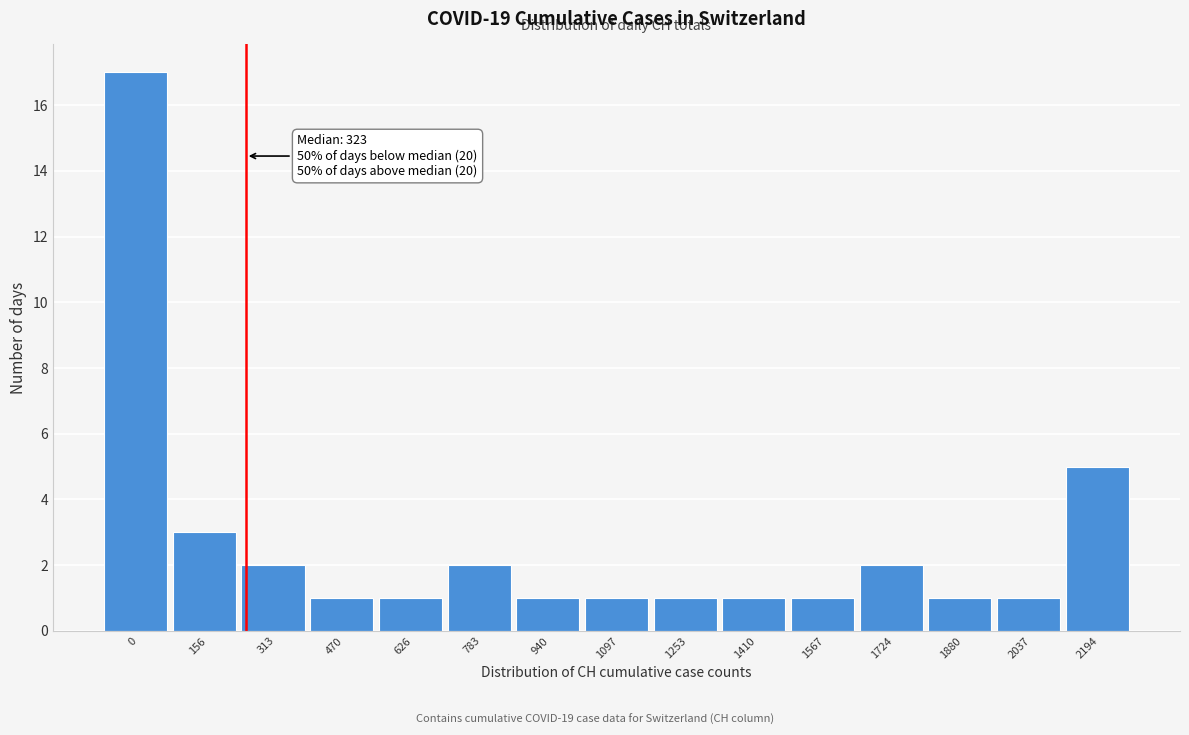

Reading left to right, what are all the values shown in this chart?

17	3	2	1	1	2	1	1	1	1	1	2	1	1	5